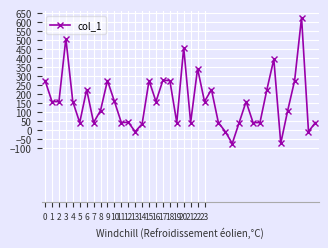

True or false: the data has more than 0 interior local peaks.

True